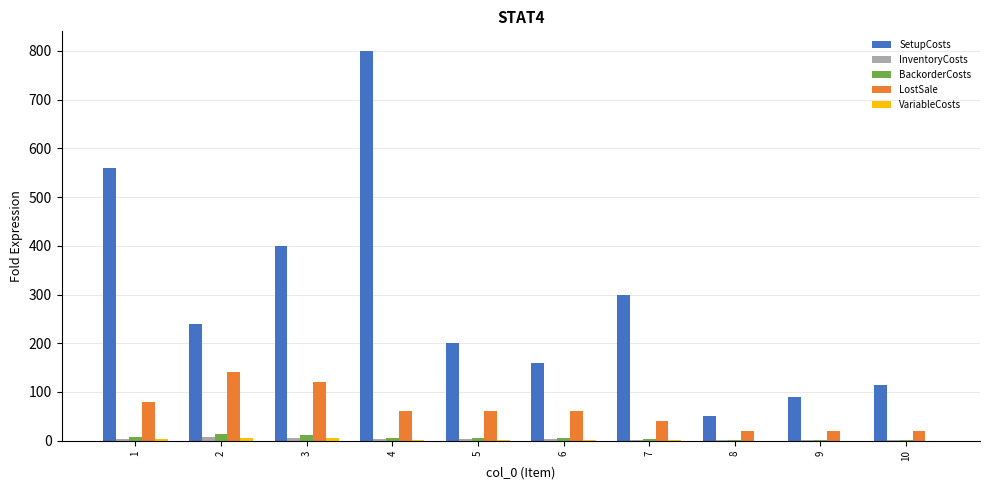

At which label does SetupCosts first exceed 240?

1